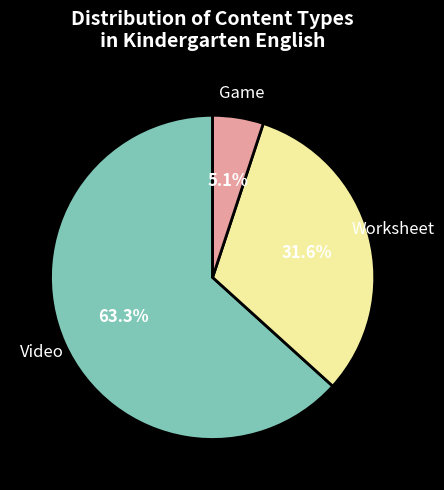

Does any single category account for the majority?

Yes